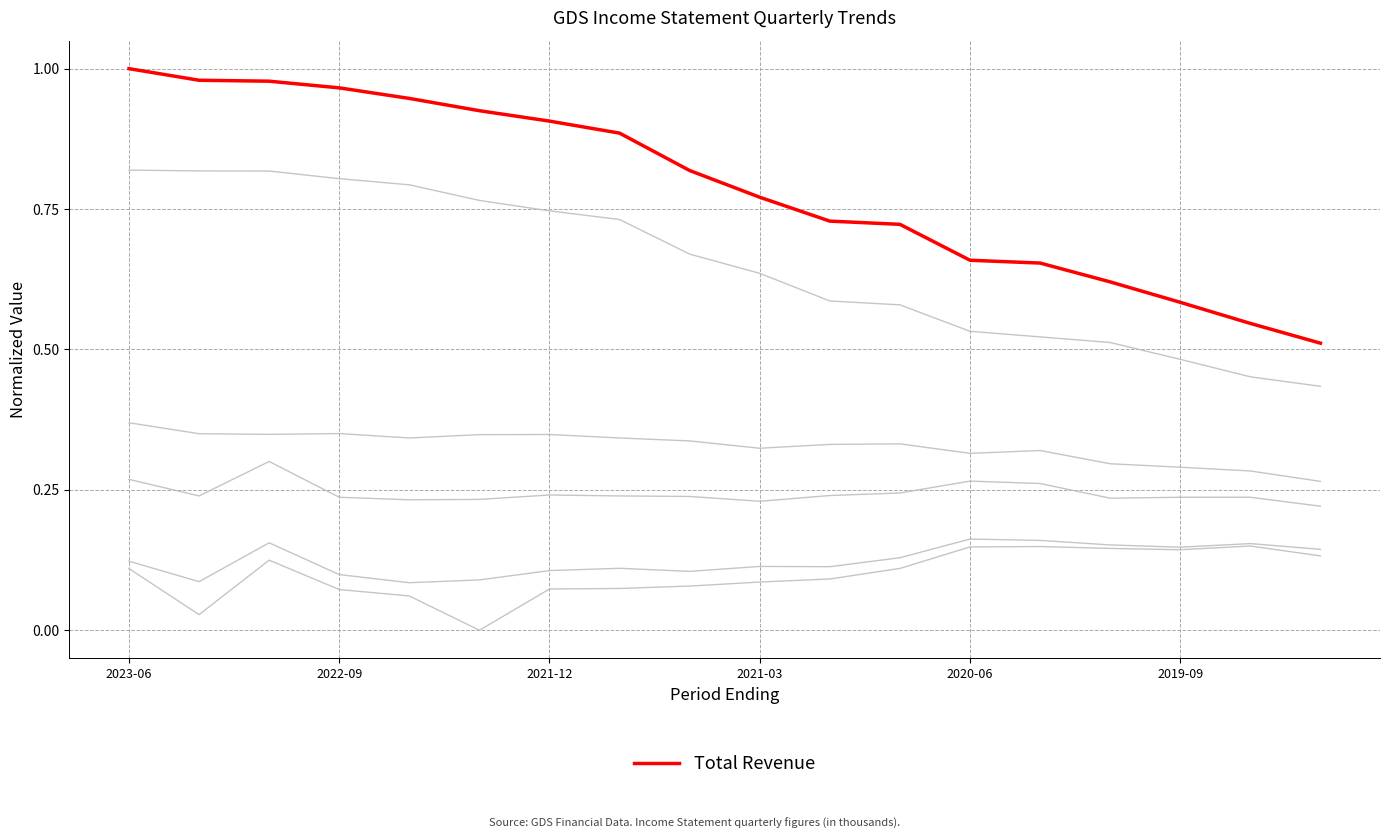

How many lines are shown in the chart?

6